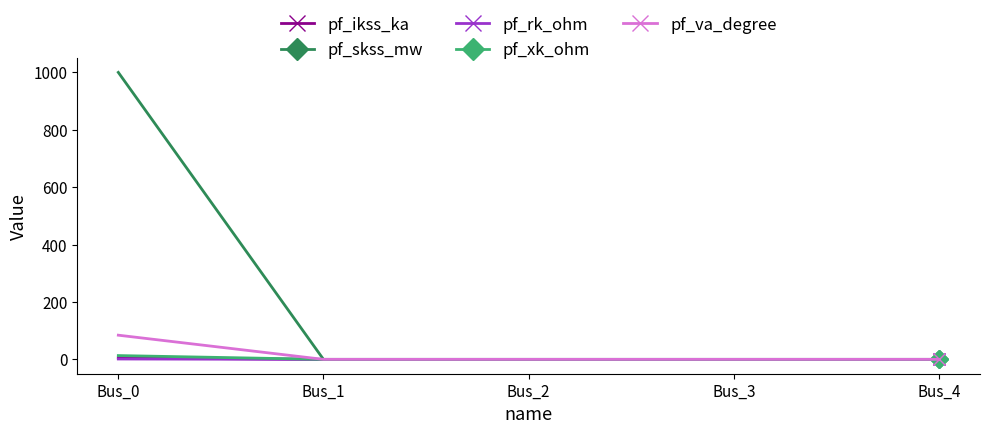

At how many categories does at least one series exceed 328?

1